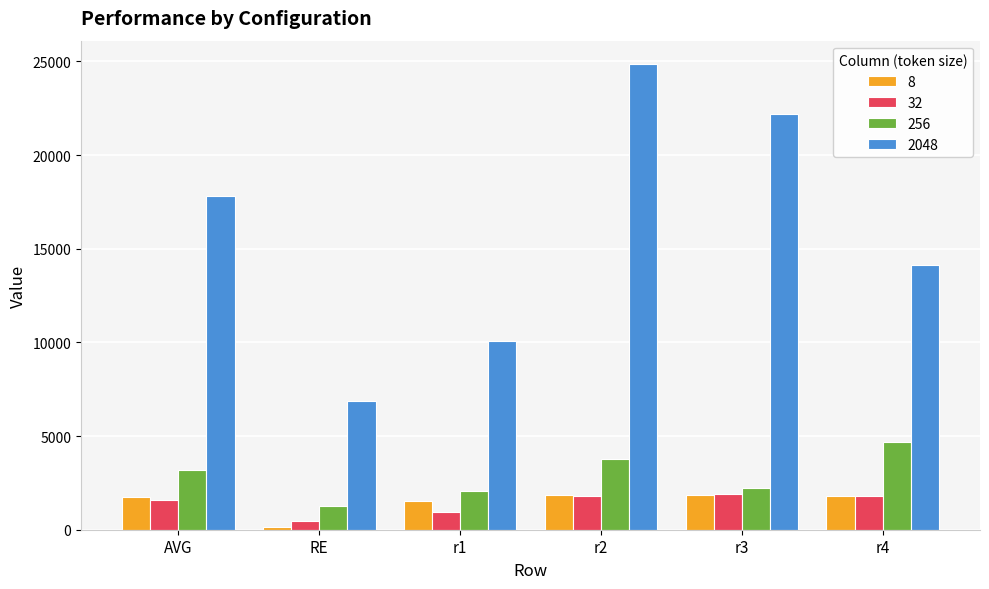

At which category is the sum across all series the highest?

r2